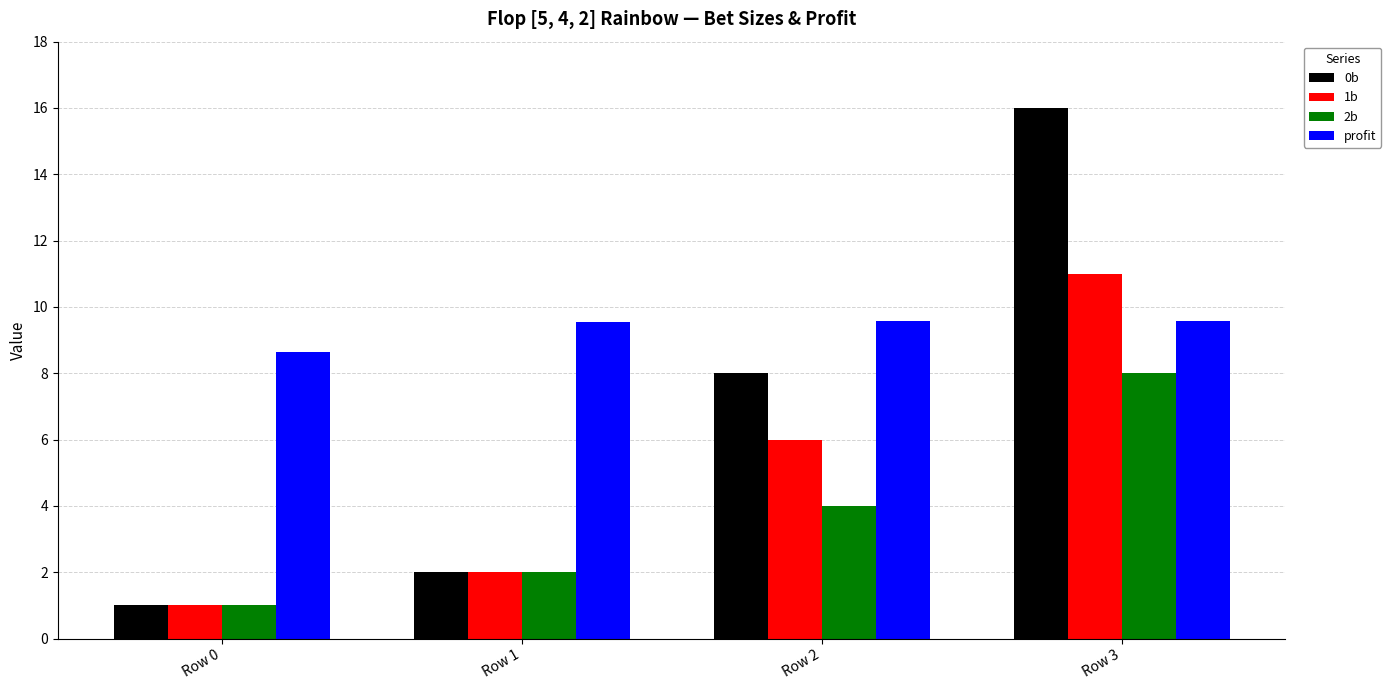

At how many categories does at least one series exceed 12?

1